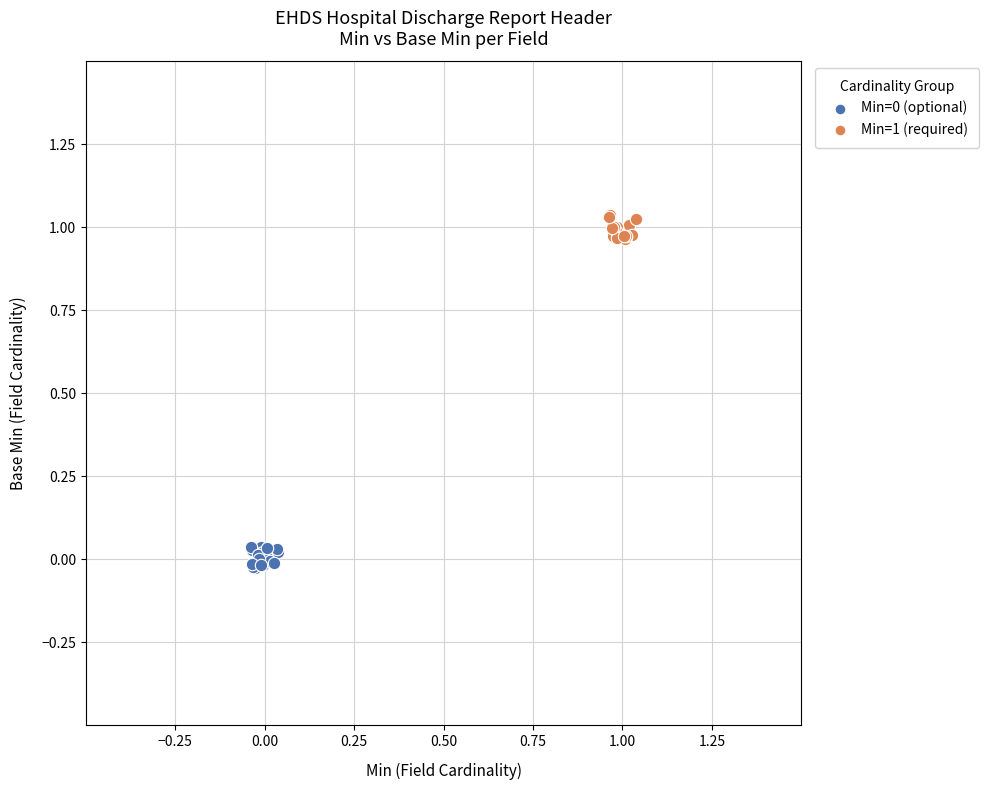

Which series contains the highest Y value?

Min=1 (required)